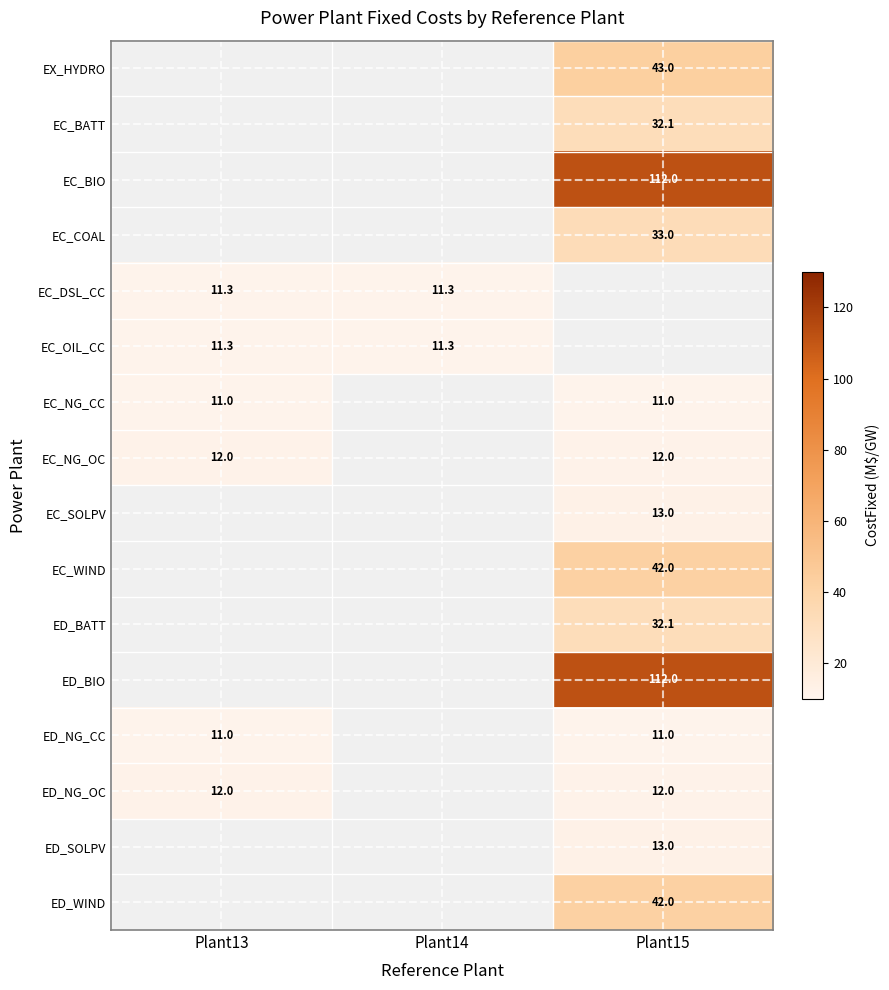

The ED_BIO series shows 68.8 at Plant15. True or false?

False